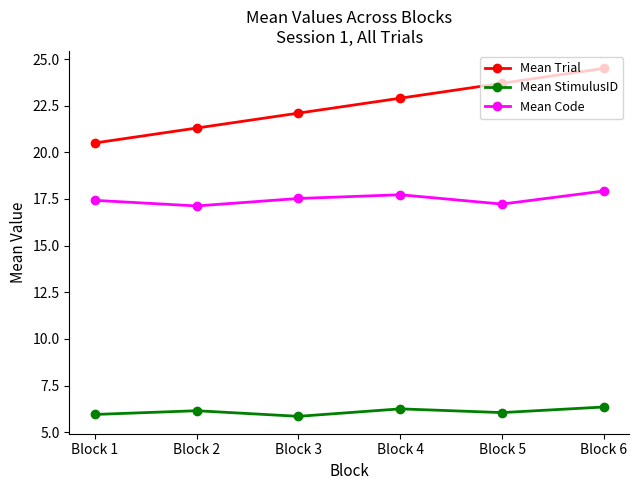

The Mean StimulusID series shows 6.2 at Block 2. True or false?

True